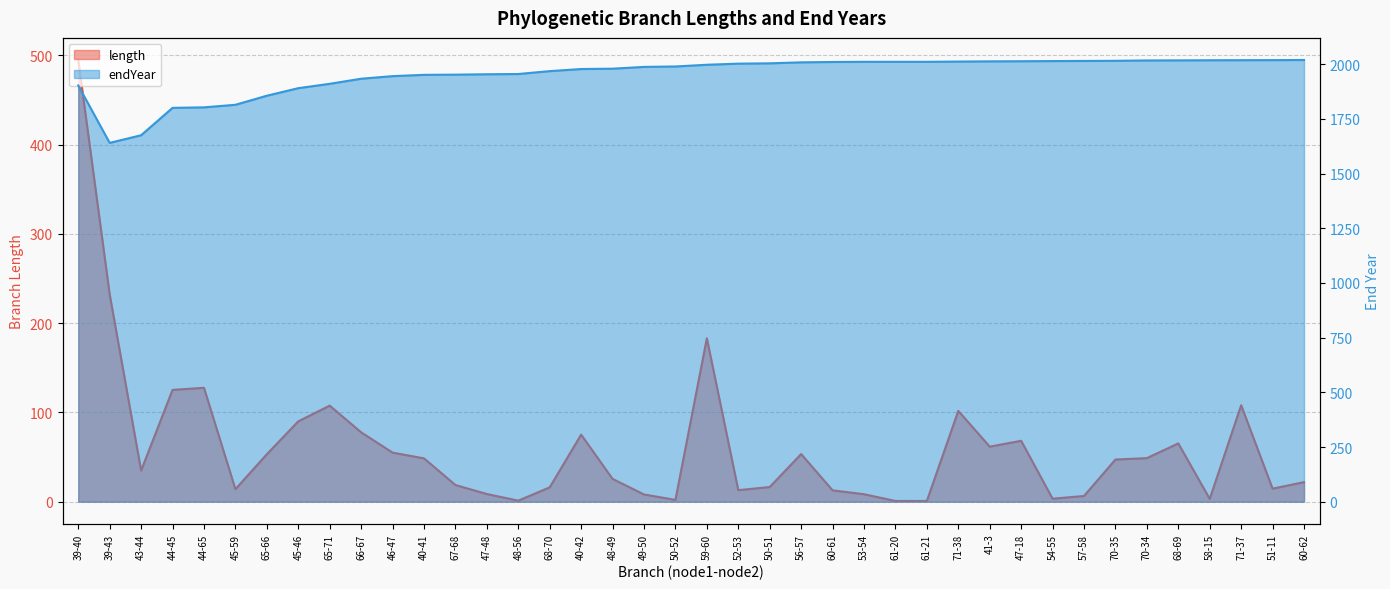

How many categories are shown in the chart?

40